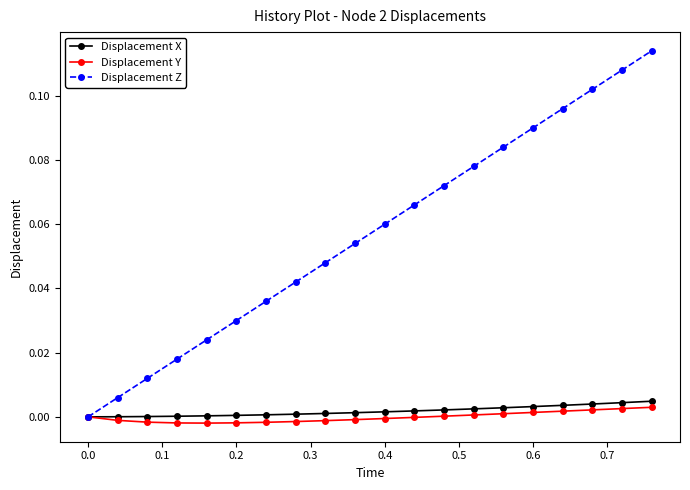

Which series has the largest range (max minus min)?

Displacement Z